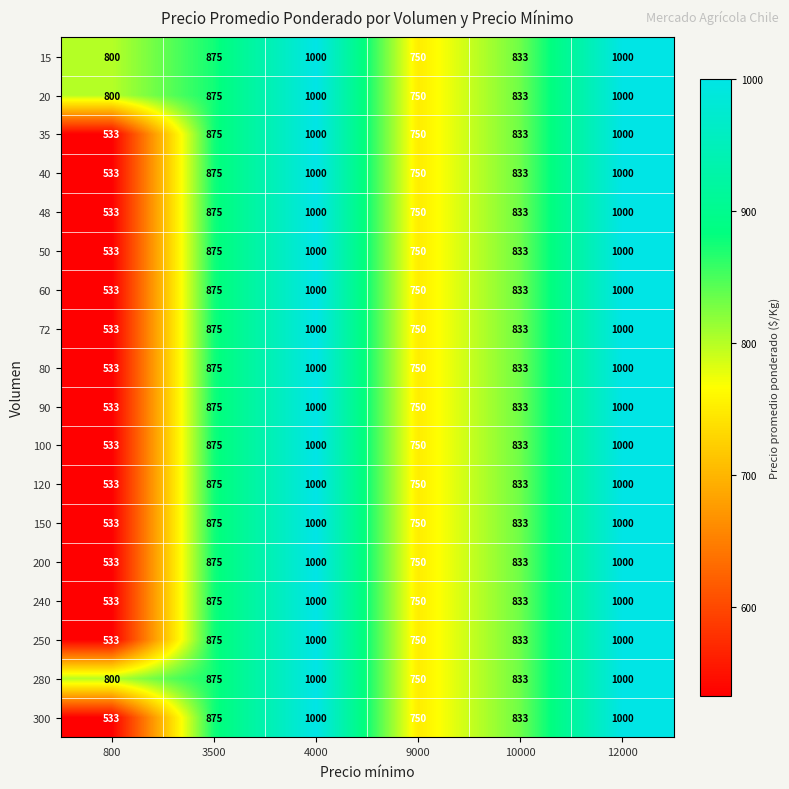

What is the difference between the 150 values at 4000 and 3500?

125